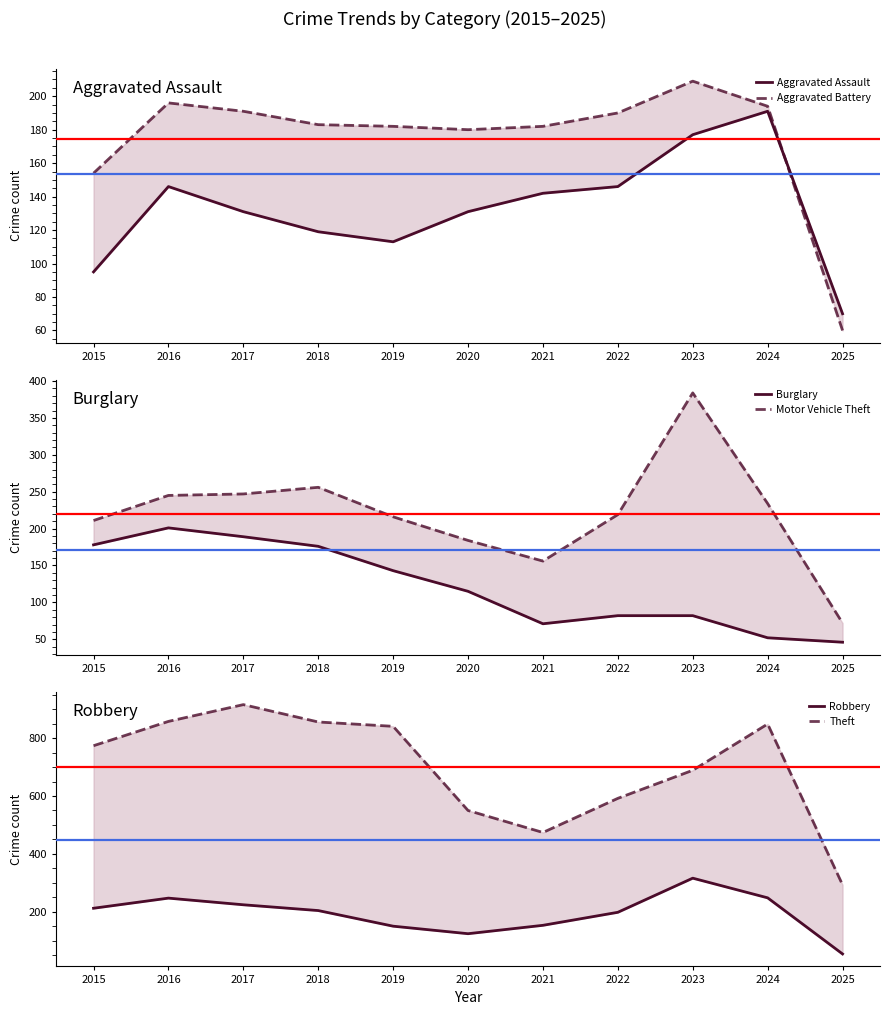

Which has a higher value, 2017 or 2025?

2017